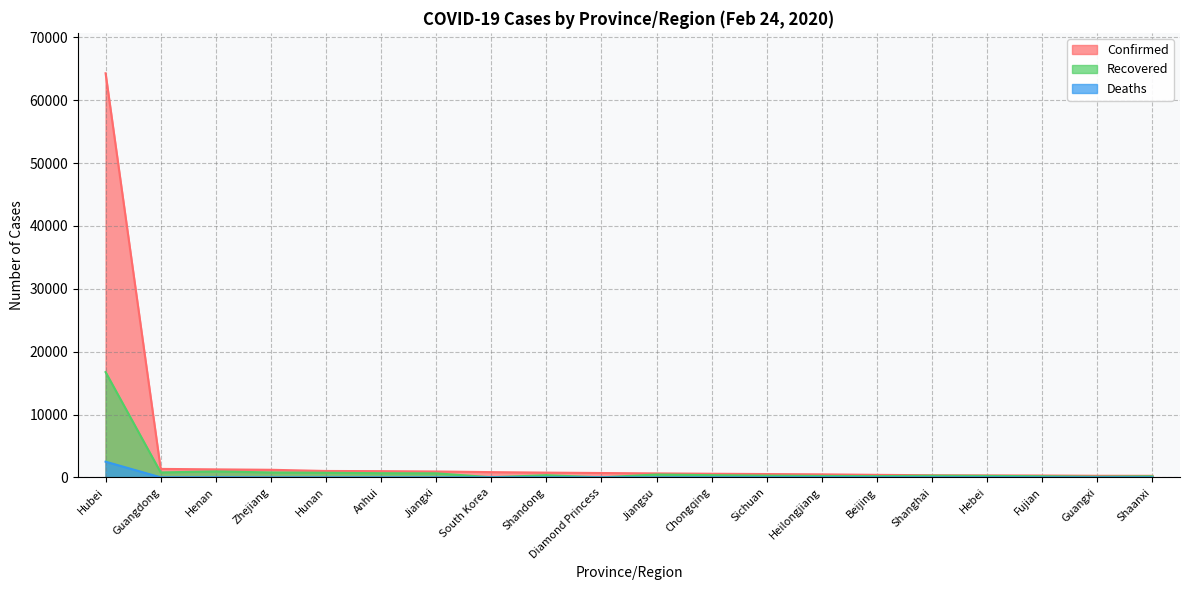

True or false: Deaths and Confirmed cross at least once.

False